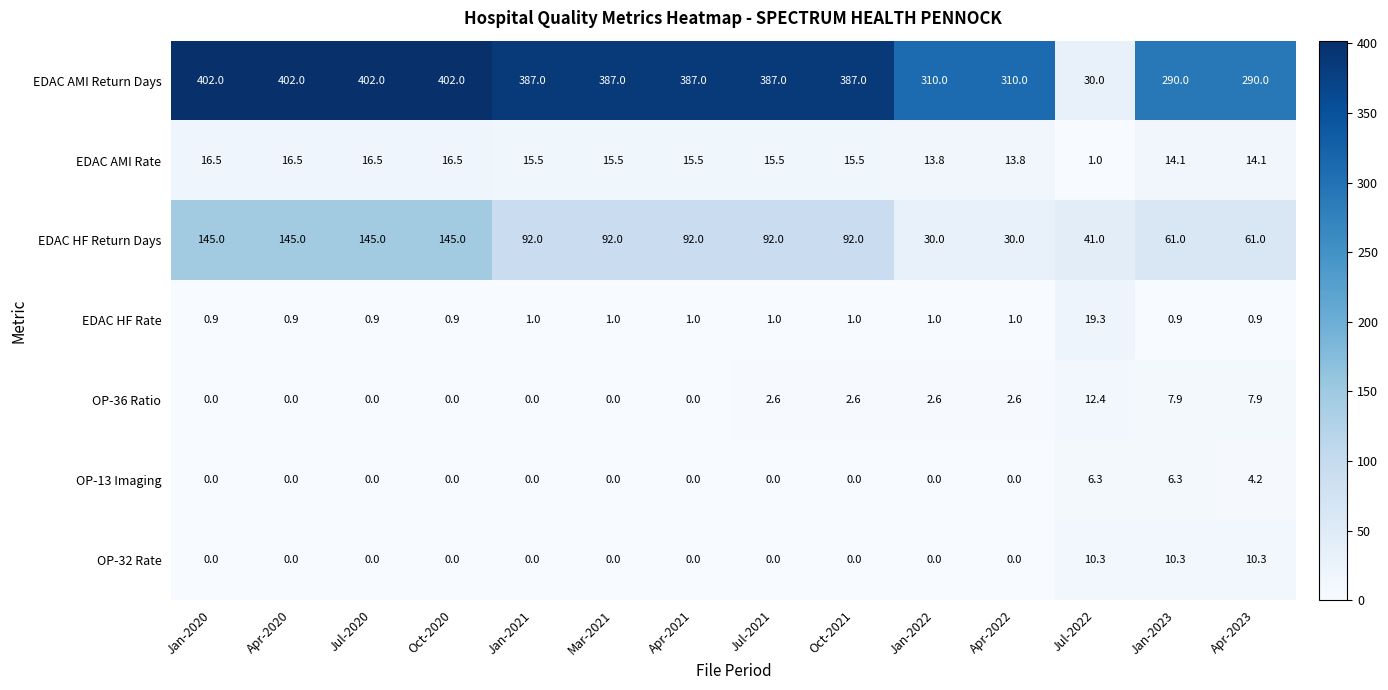

Which series has the widest spread of values?

EDAC AMI Return Days